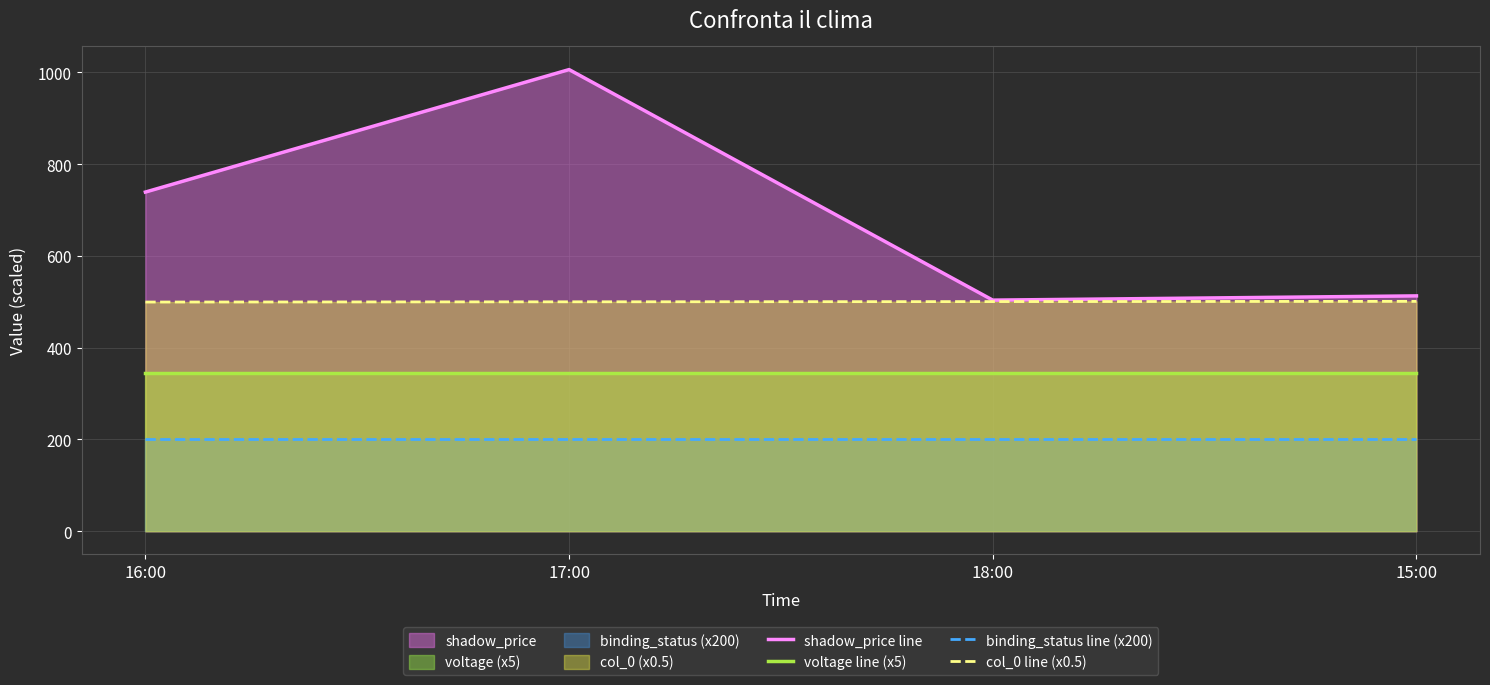

What is the sum of all col_0 line (x0.5) values?

2001.0